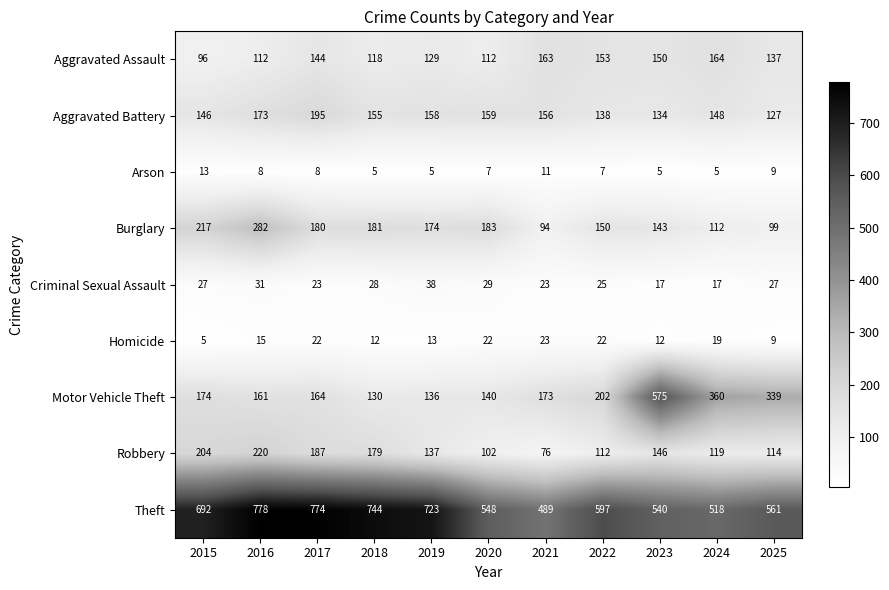

At which label does Theft first exceed 597?

2015